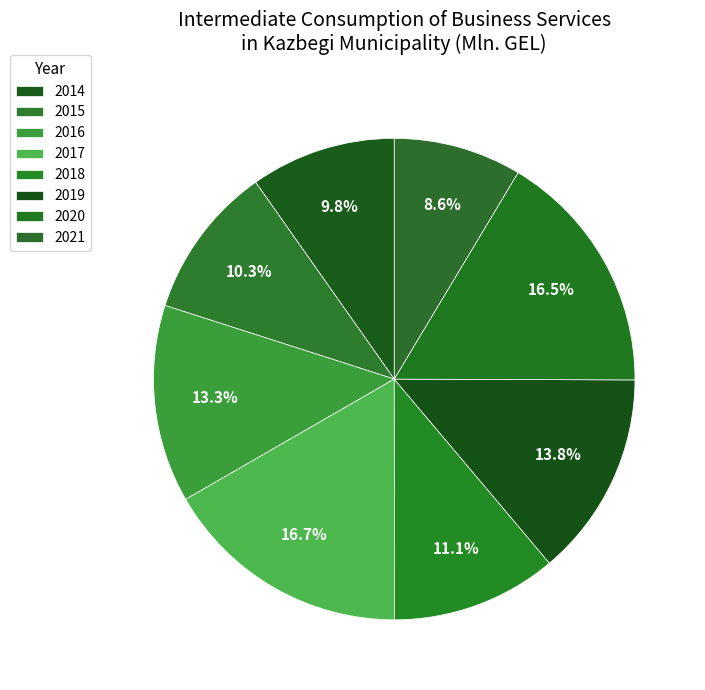

To the nearest percent, what is the difference between the 2015 and 2017 slice percentages?

6%